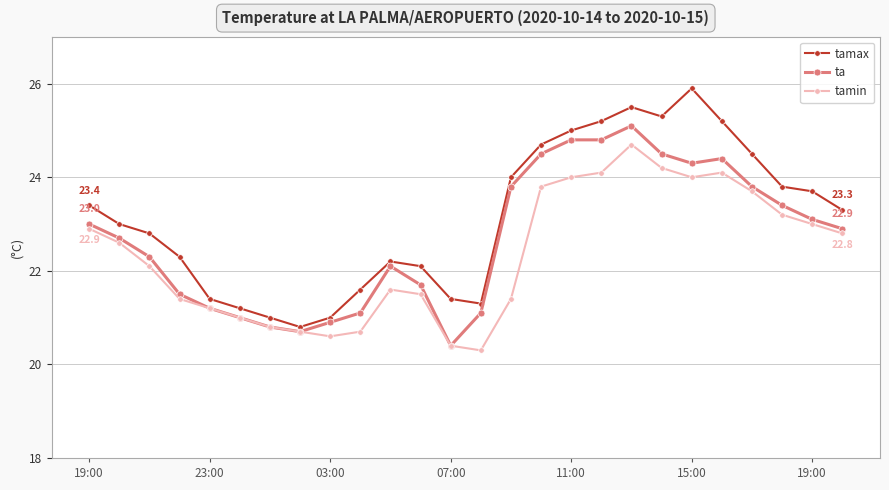

What is the highest value of the tamin series?

24.7